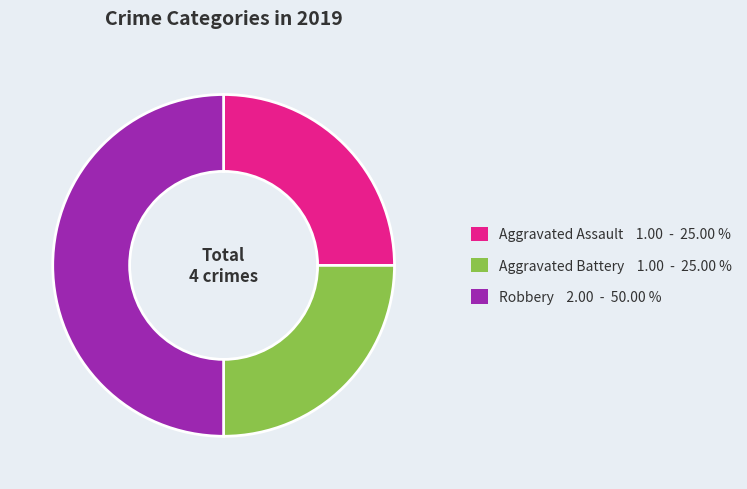

Which slice is the largest?

Robbery